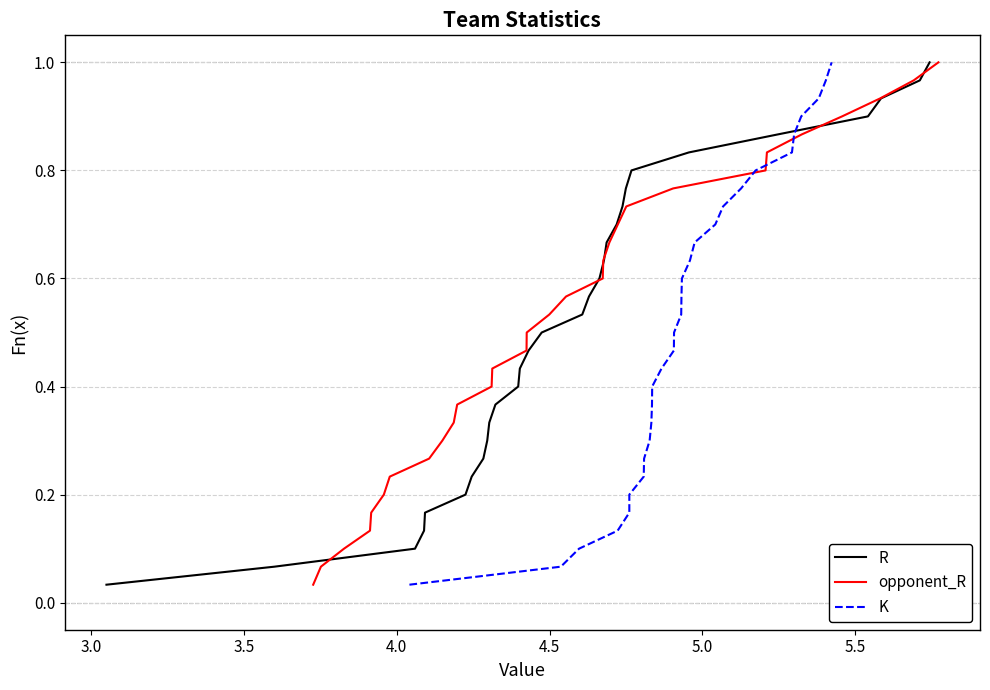

Does the chart display data point markers on the line(s)?

No